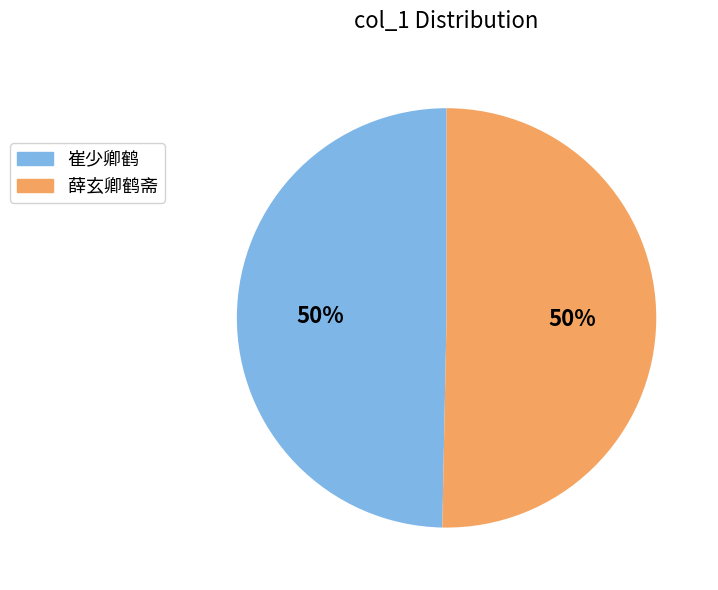

Is it true that 崔少卿鹤 is 59% of the pie?

False